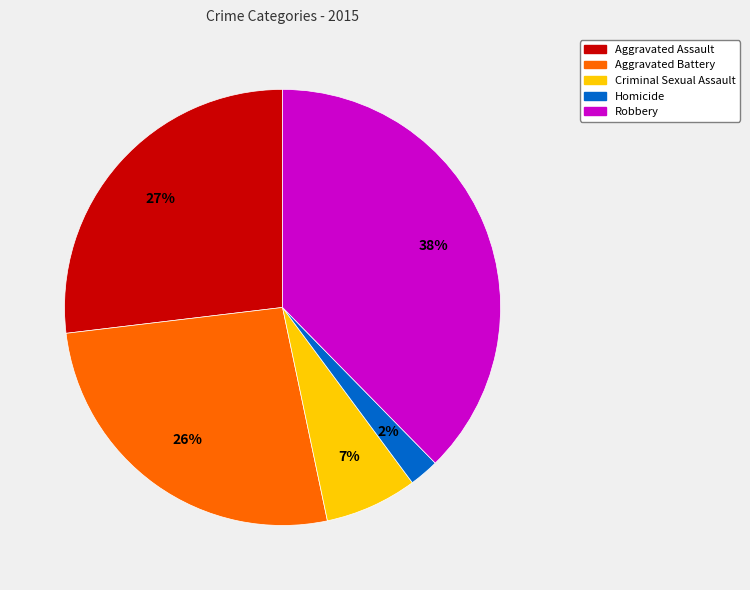

To the nearest percent, what percentage of the pie is Aggravated Battery?

26%